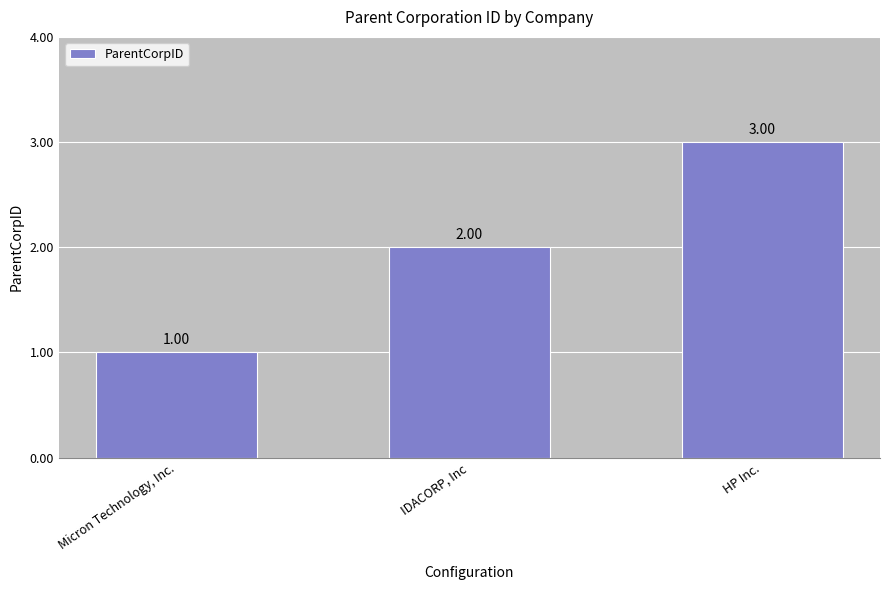

How many categories are shown in the chart?

3